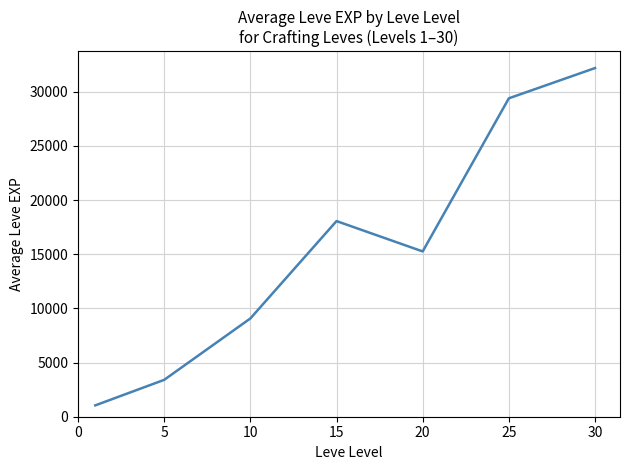

True or false: there are more than 1 points higher than both neighbors.

False